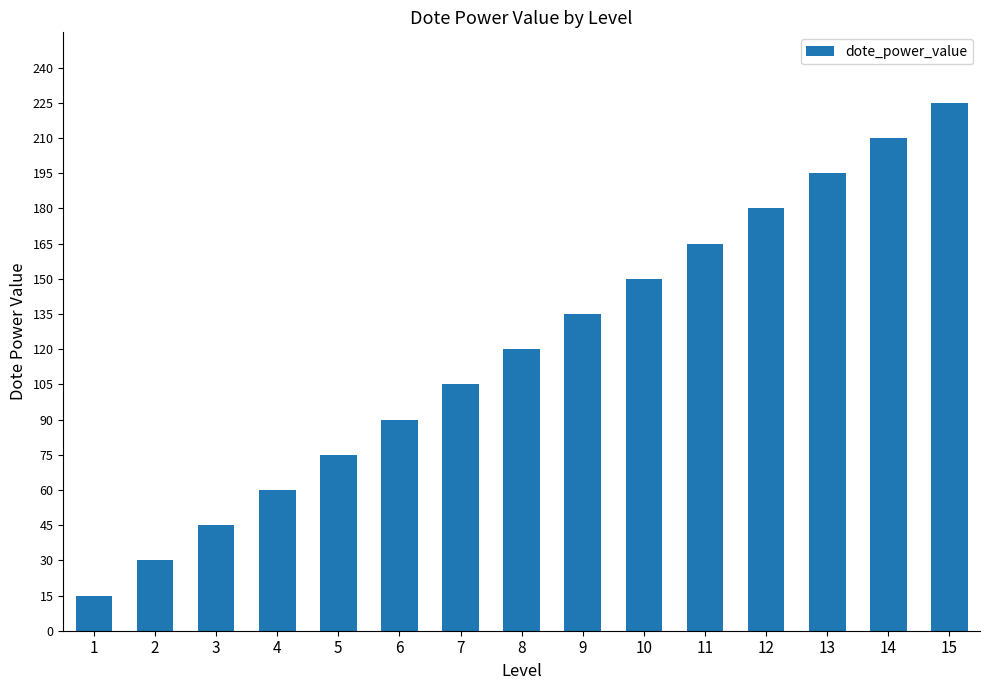

What is the maximum value shown in the chart?

225